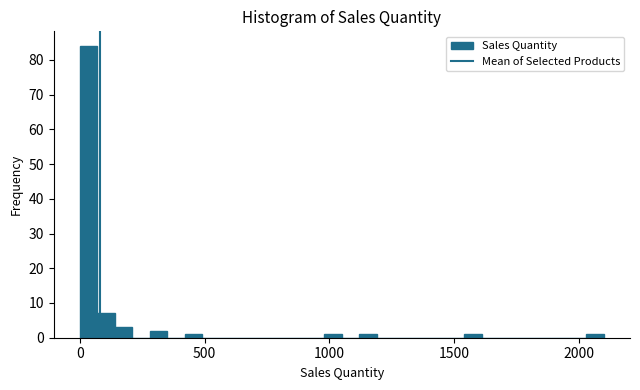

Read against the x-axis, roughly where is the centre of the tallest bar?

50